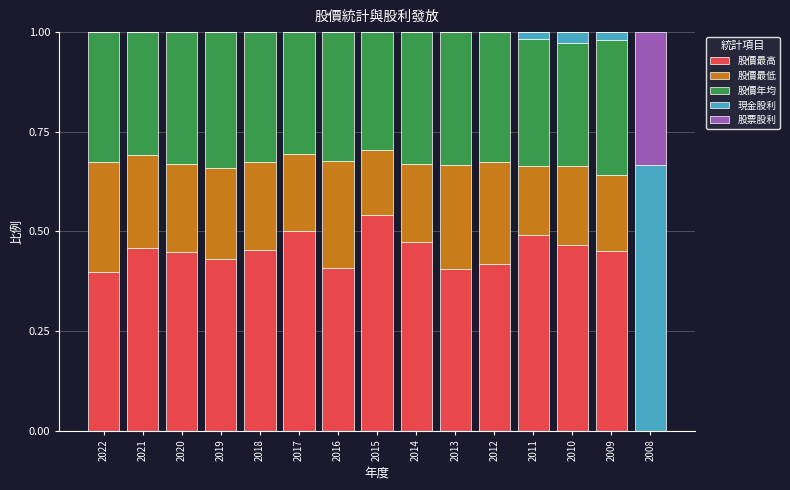

Where is 股價最高 nearest to the value 0?

2008